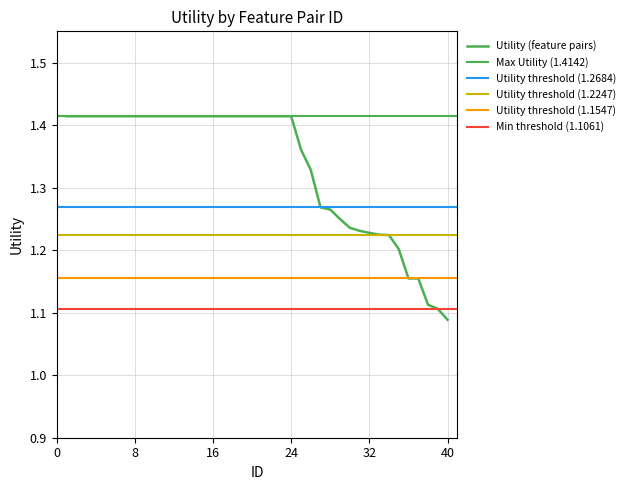

List the labels in order of value, smallest first.

40, 39, 38, 36, 37, 35, 34, 33, 32, 31, 30, 29, 28, 27, 26, 25, 1, 2, 3, 4, 5, 6, 7, 8, 9, 10, 11, 12, 13, 14, 15, 16, 17, 18, 19, 20, 21, 22, 23, 24